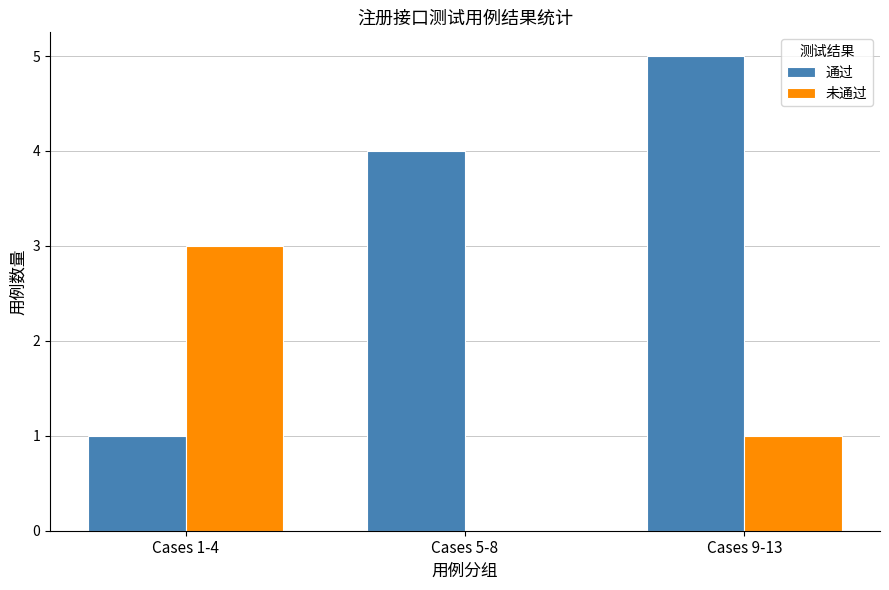

What is the sum of all 未通过 values?

4